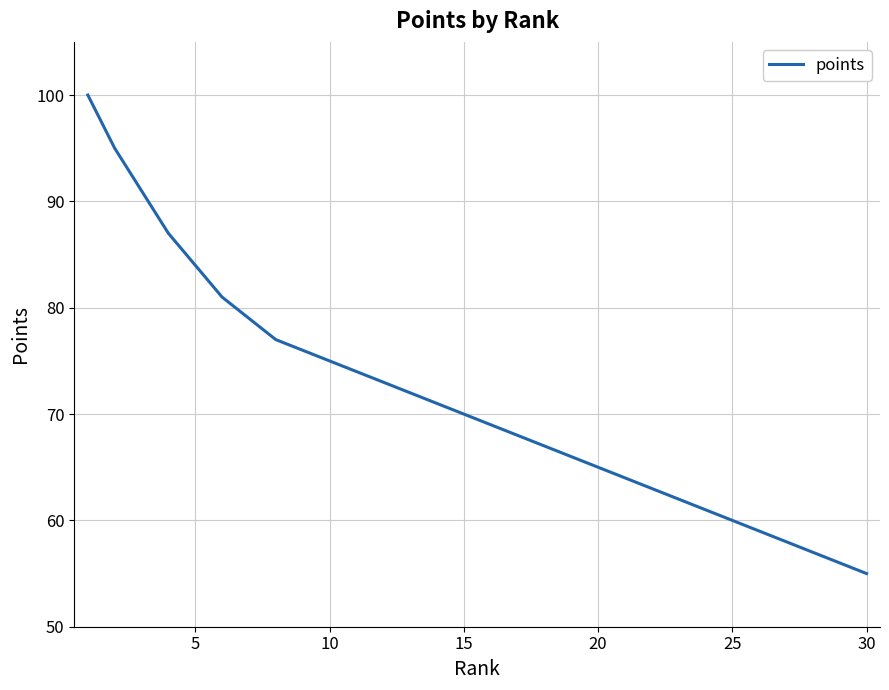

True or false: there are more than 0 points higher than both neighbors.

False